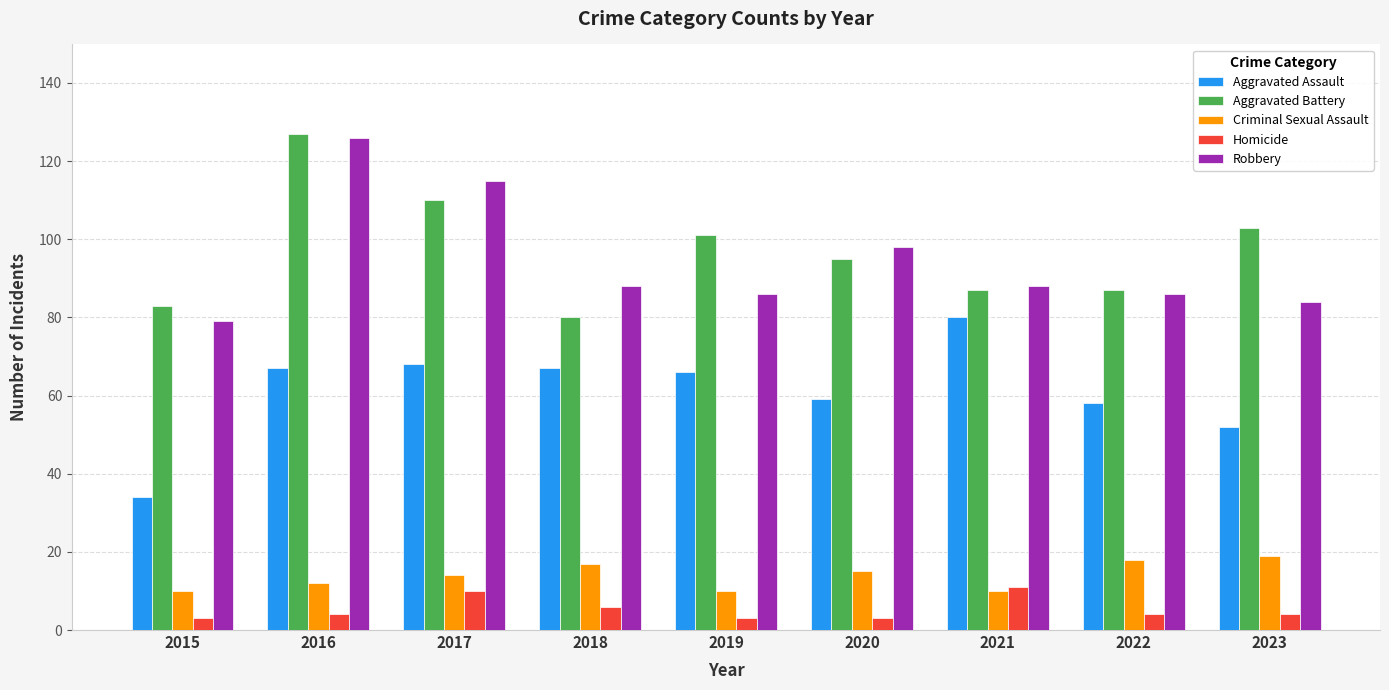

What value does the Aggravated Battery series have at 2018?

80